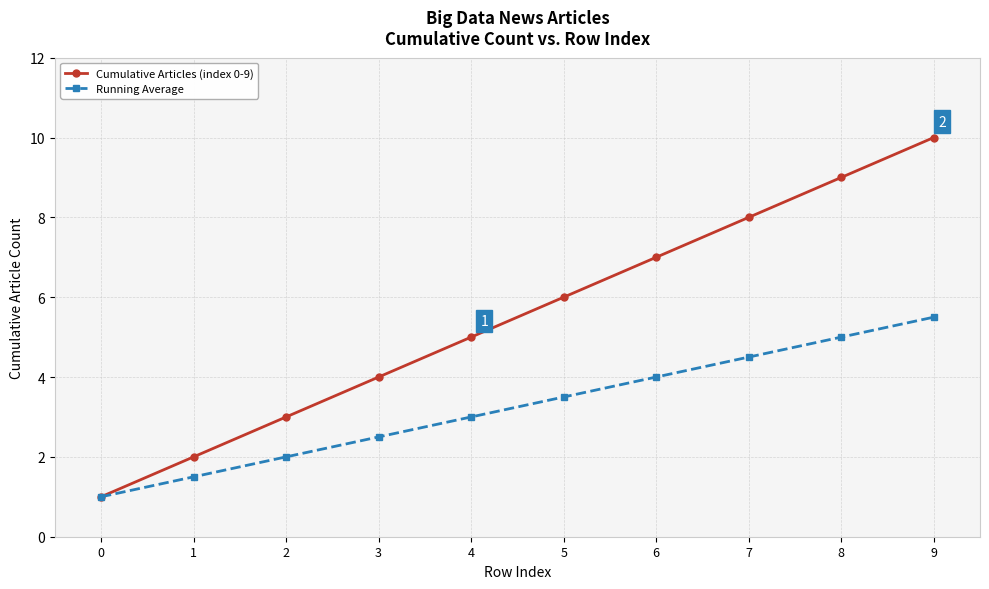

Rank the series at 8 from highest to lowest value.

Cumulative Articles (index 0-9), Running Average